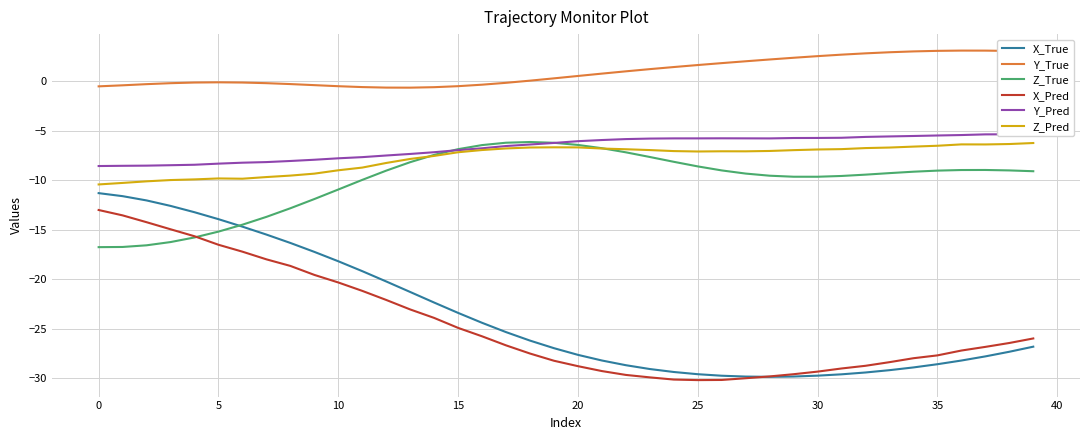

True or false: Y_True and Z_True intersect in this chart.

False